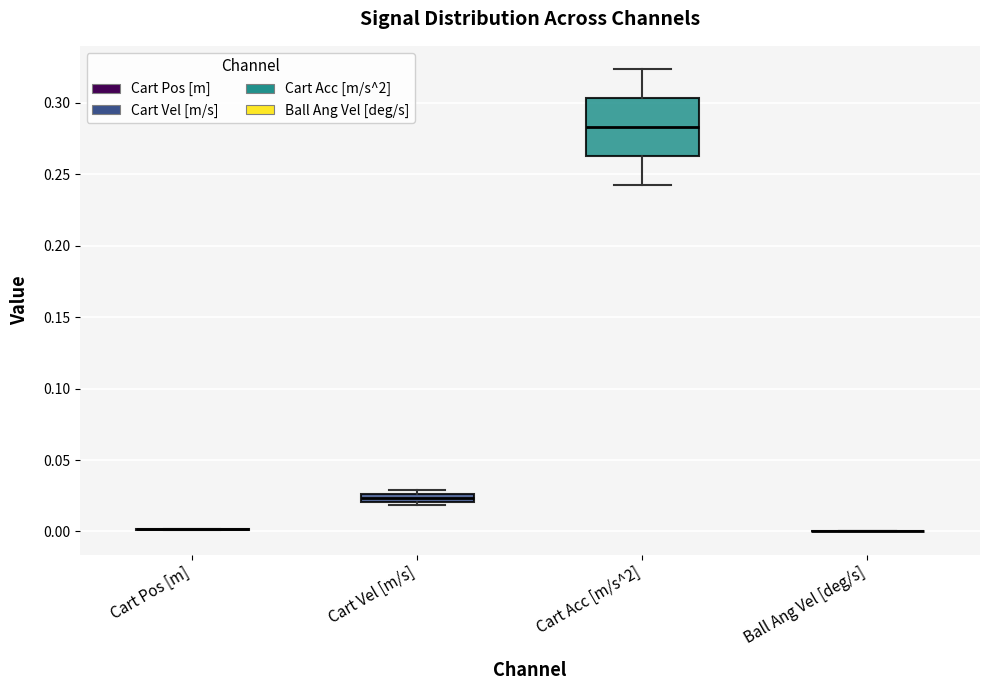

Which box is the tallest, from its lower edge to its upper edge?

Cart Acc [m/s^2]